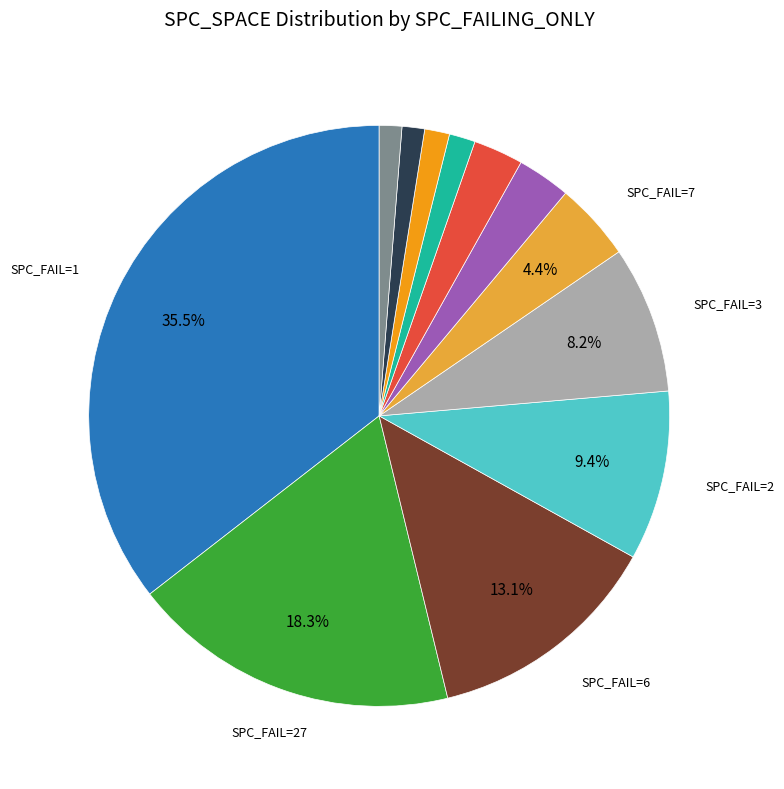

Is there a majority slice in this chart?

No